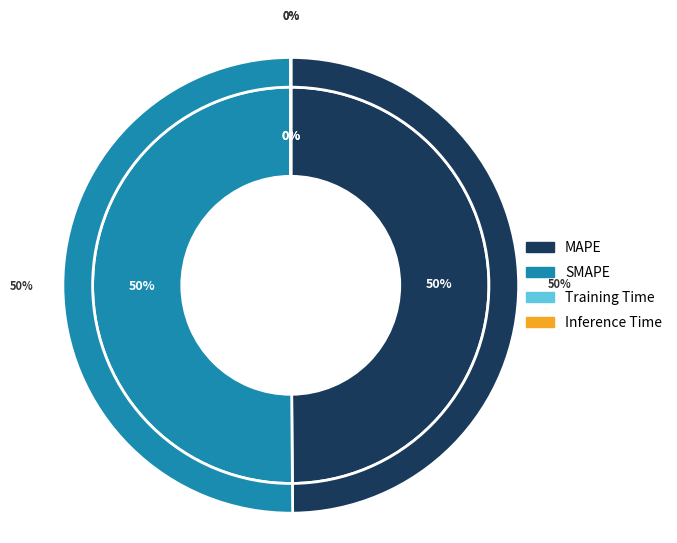

How many segments does this pie chart have?

4